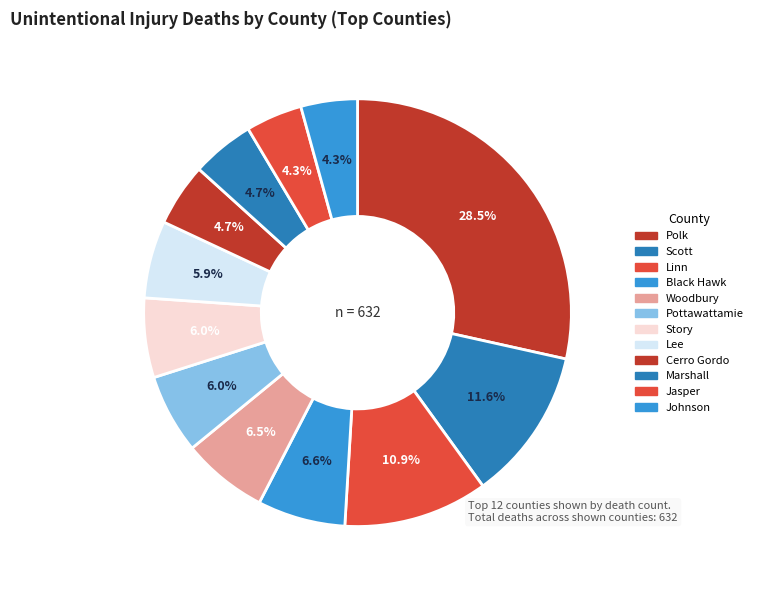

How many slices are in this pie chart?

12